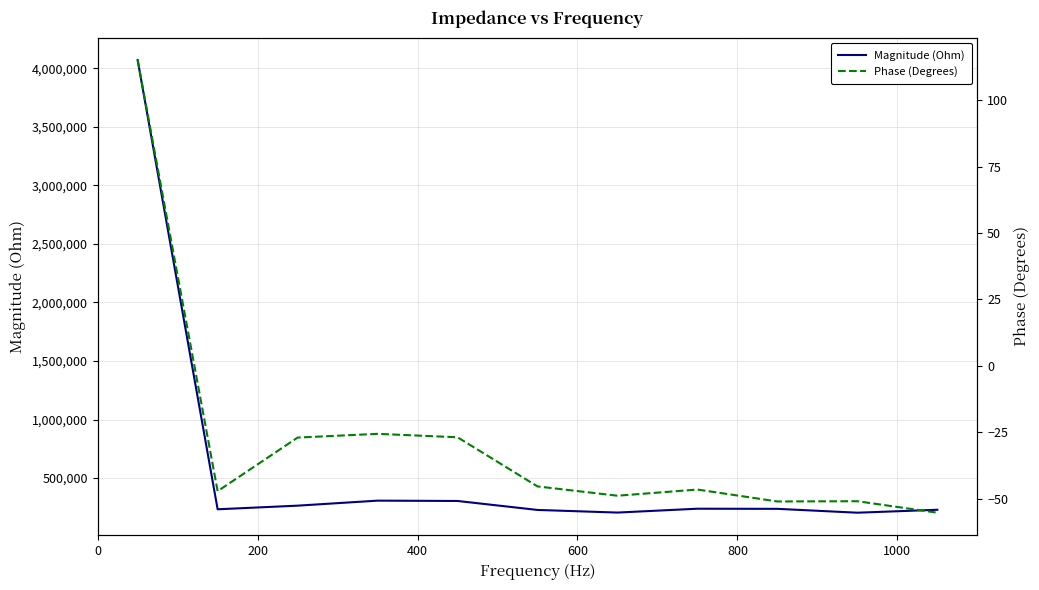

What is the minimum value shown in the chart?

-55.3